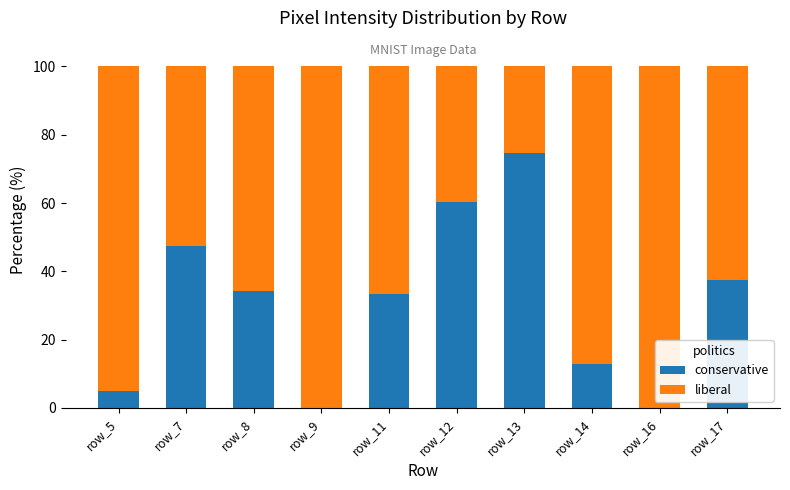

What is the total value across all series at row_9?

100.0